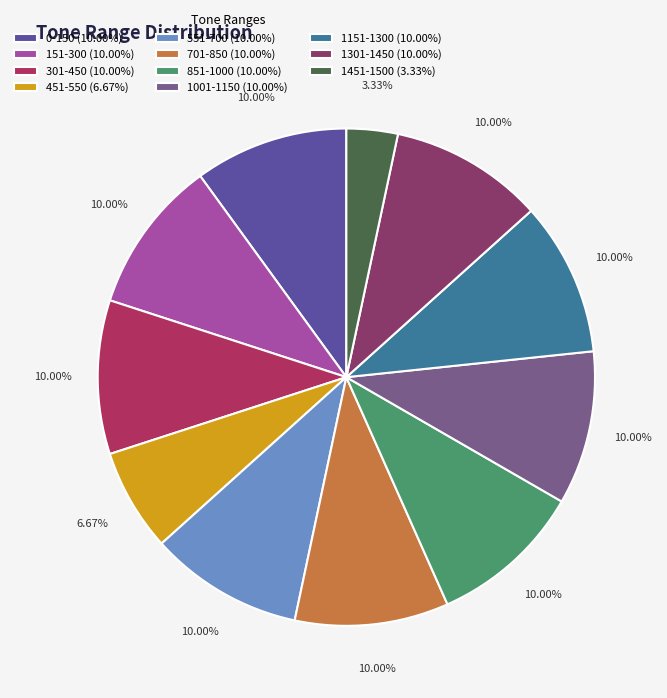

Is there any slice that represents more than half of the pie?

No